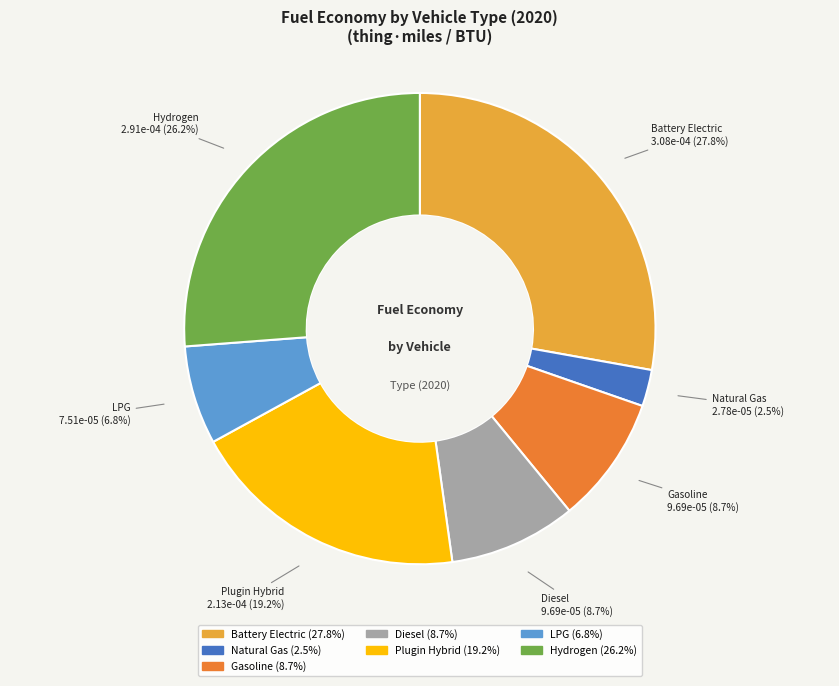

What is the total percentage of Battery Electric and Natural Gas?

30.3%